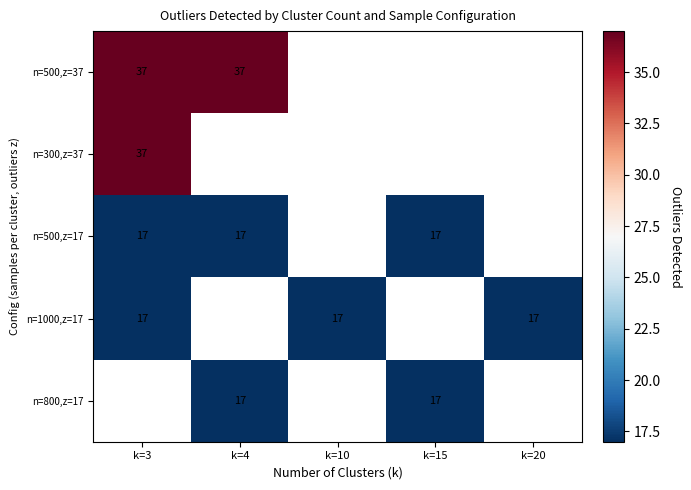

Count the number of categories in the chart.

5